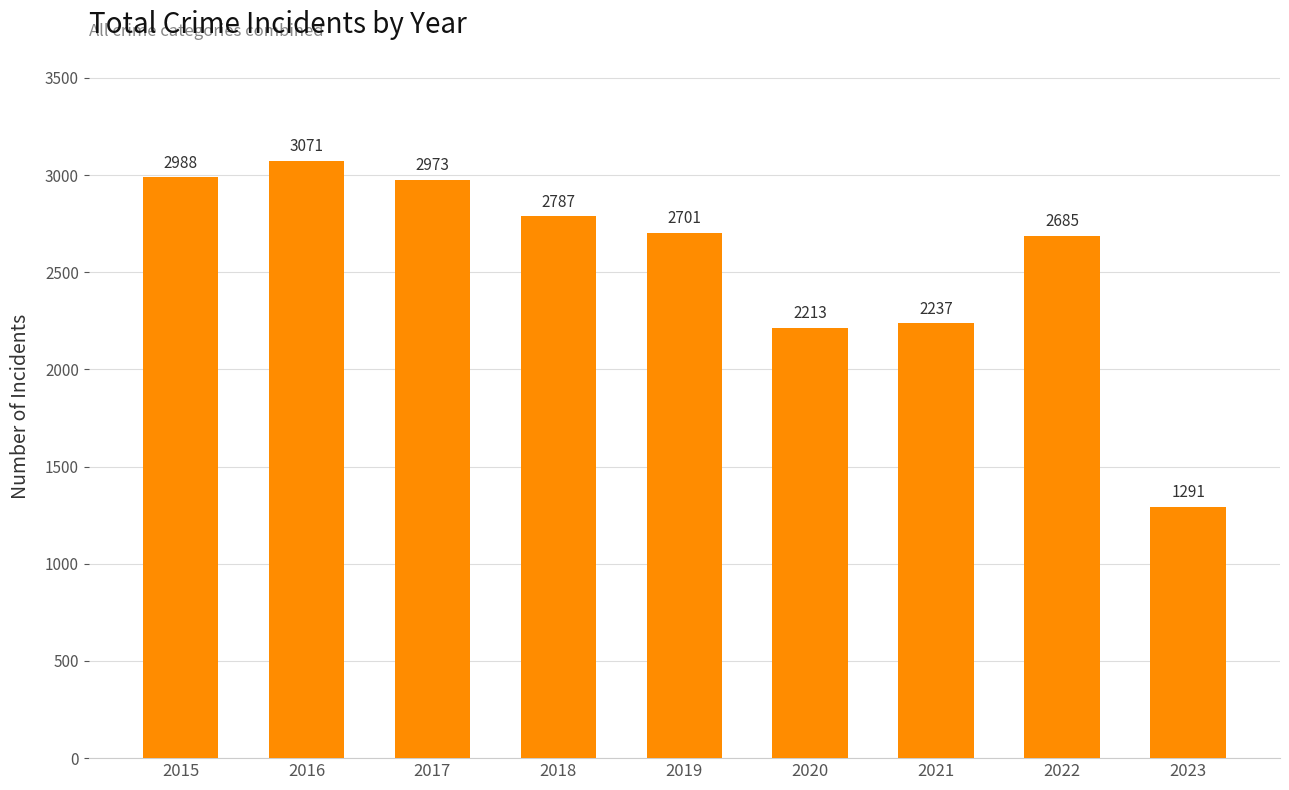

List the labels in order of value, largest first.

2016, 2015, 2017, 2018, 2019, 2022, 2021, 2020, 2023